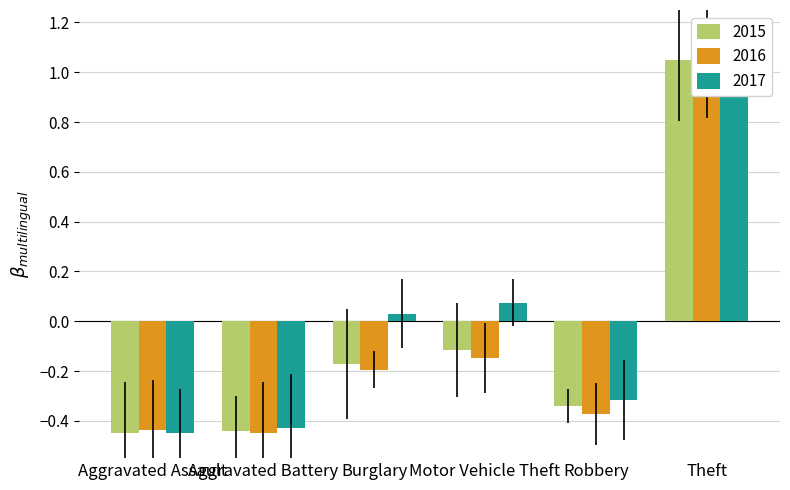

What is the difference between the maximum and minimum values in the 2015 series?

1.5